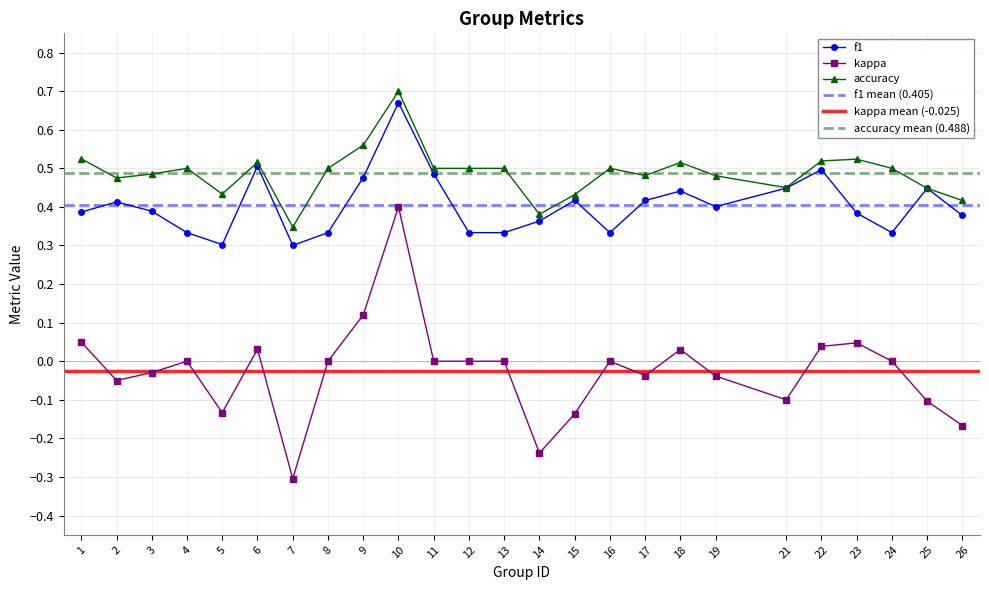

Does the chart display data point markers on the line(s)?

Yes